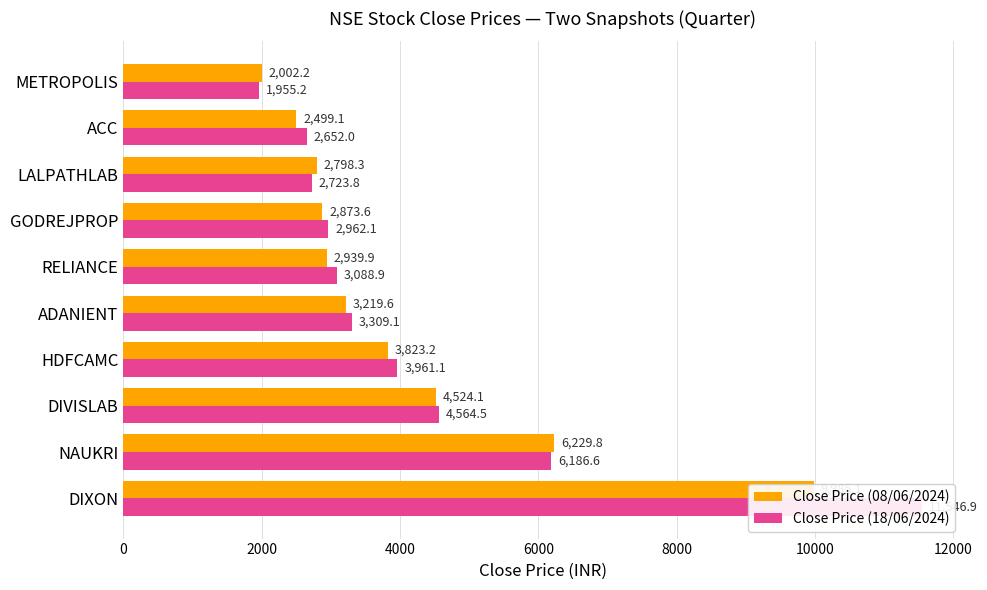

Rank the series by their average value, from lowest to highest.

Close Price (08/06/2024), Close Price (18/06/2024)